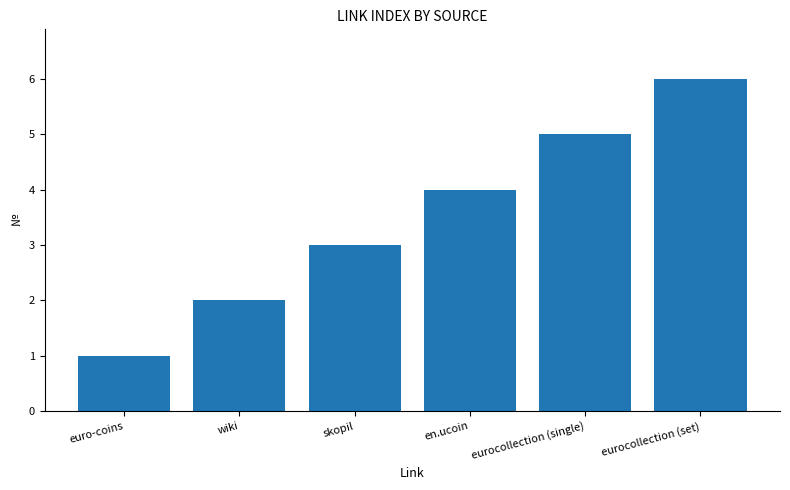

What is the smallest value displayed?

1